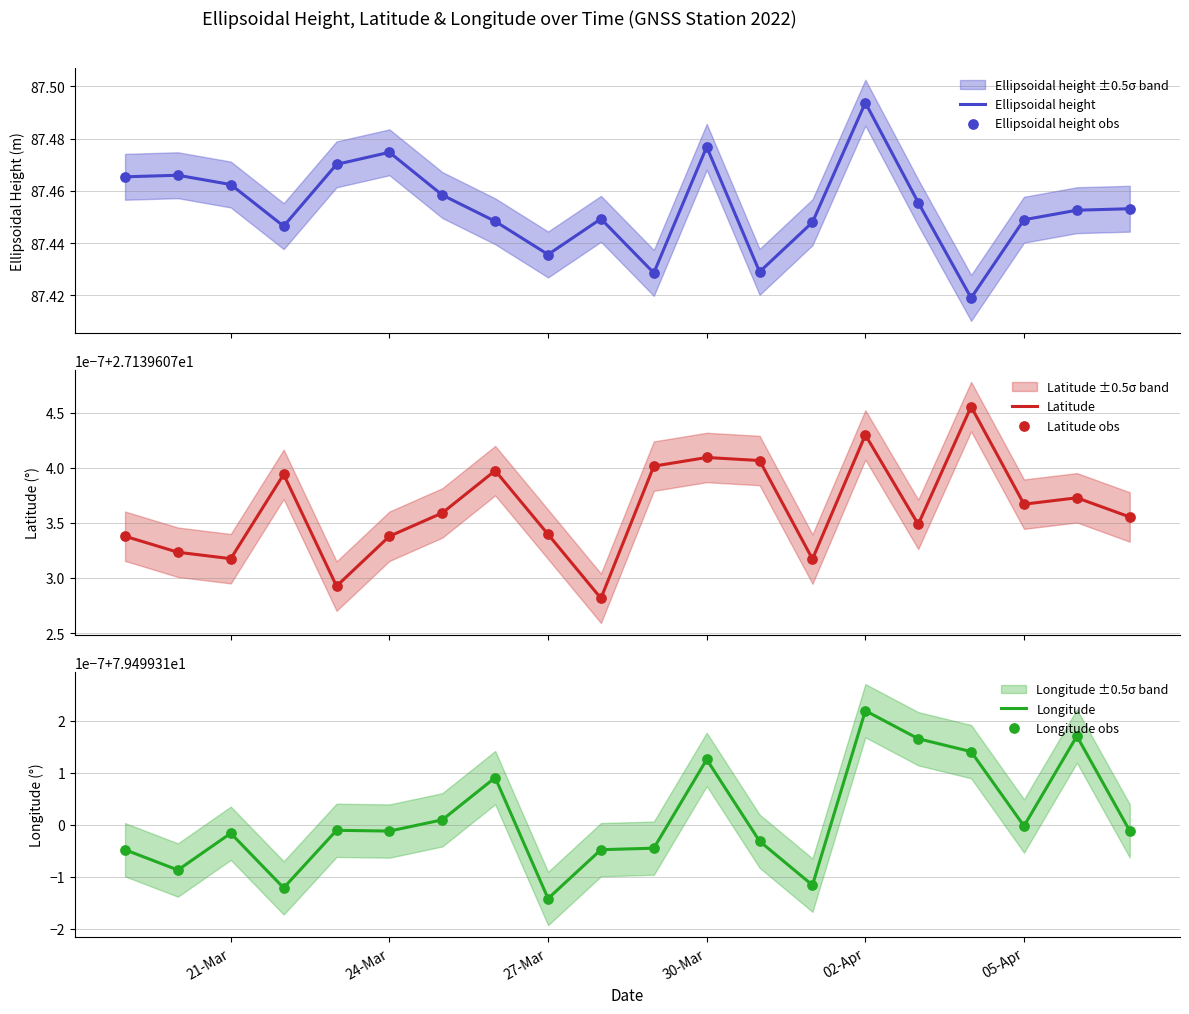

At which category is the sum across all series the highest?

02-Apr